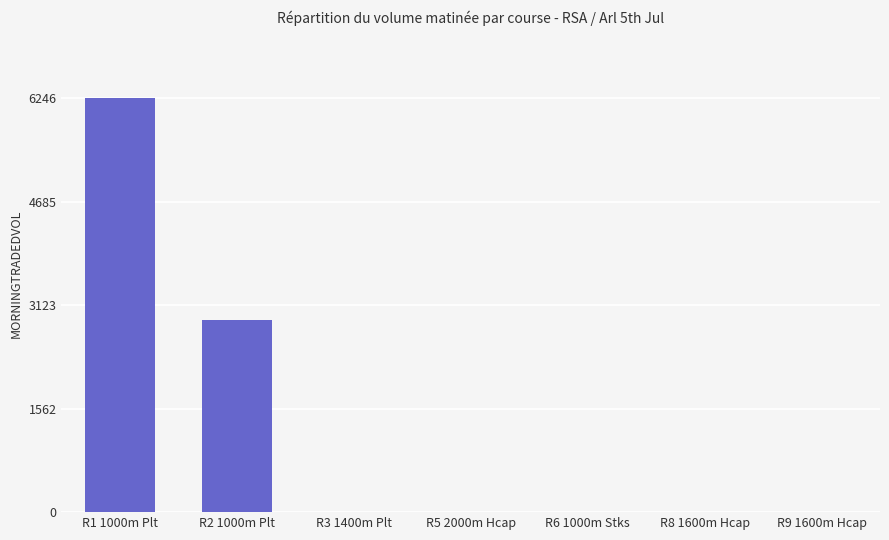

What is the change in value from R1 1000m Plt to R6 1000m Stks?

-6246.2